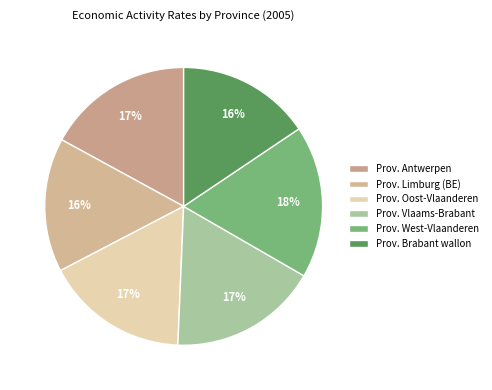

Rank the categories by value from highest to lowest.

Prov. West-Vlaanderen, Prov. Vlaams-Brabant, Prov. Antwerpen, Prov. Oost-Vlaanderen, Prov. Limburg (BE), Prov. Brabant wallon